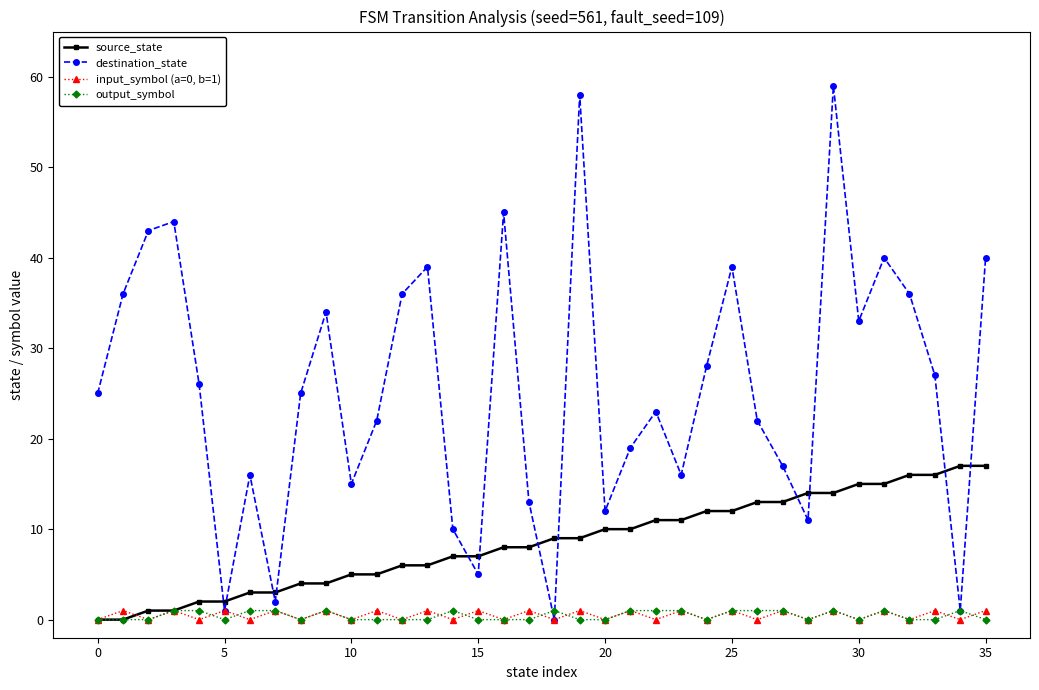

Which series has the largest total across all categories?

destination_state